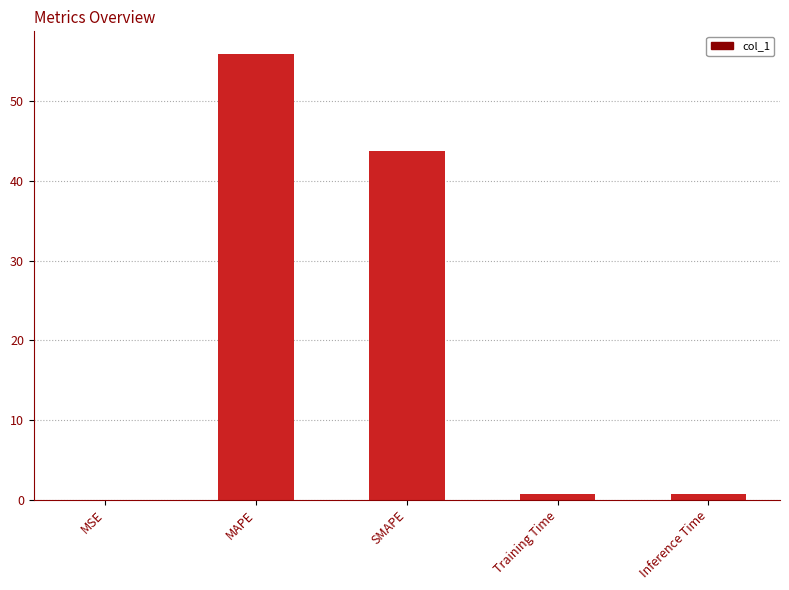

What is the difference between the values at MAPE and Inference Time?

55.3